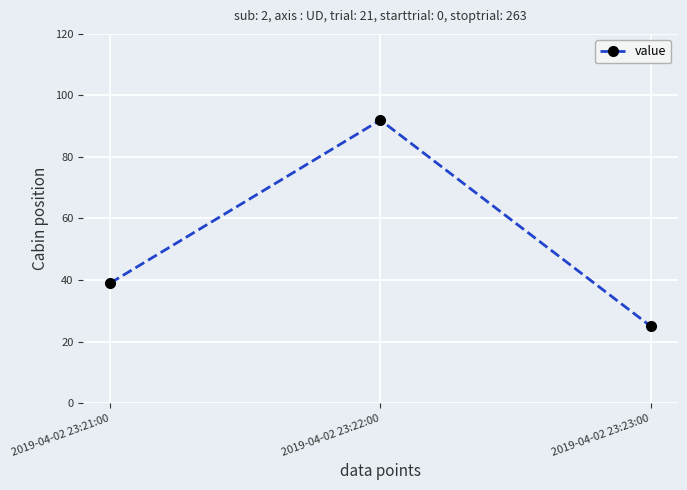

Is this an area chart (filled region under the line)?

No